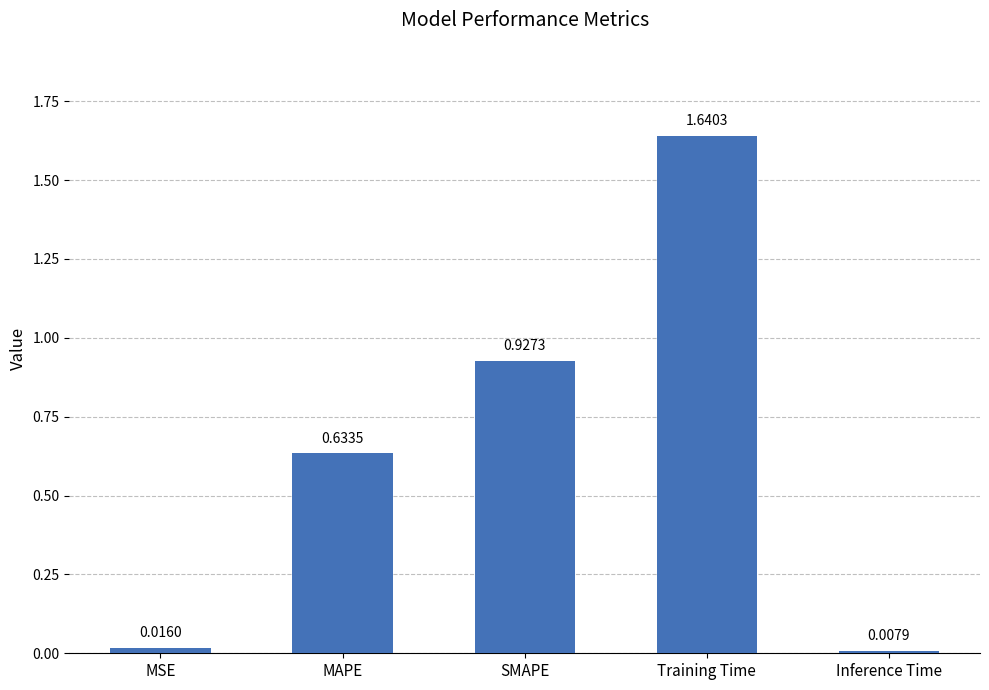

What position from the right is MAPE?

4